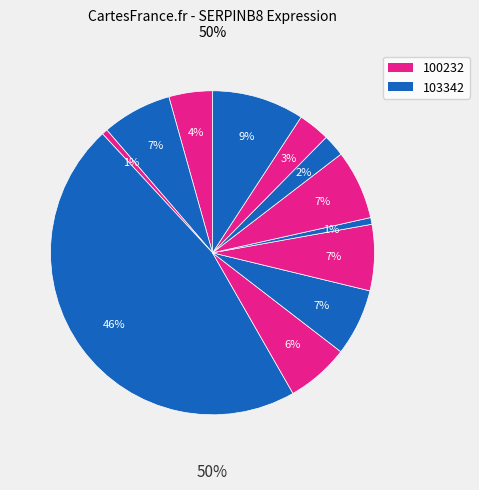

The 186481 slice represents 1% of the pie. True or false?

False